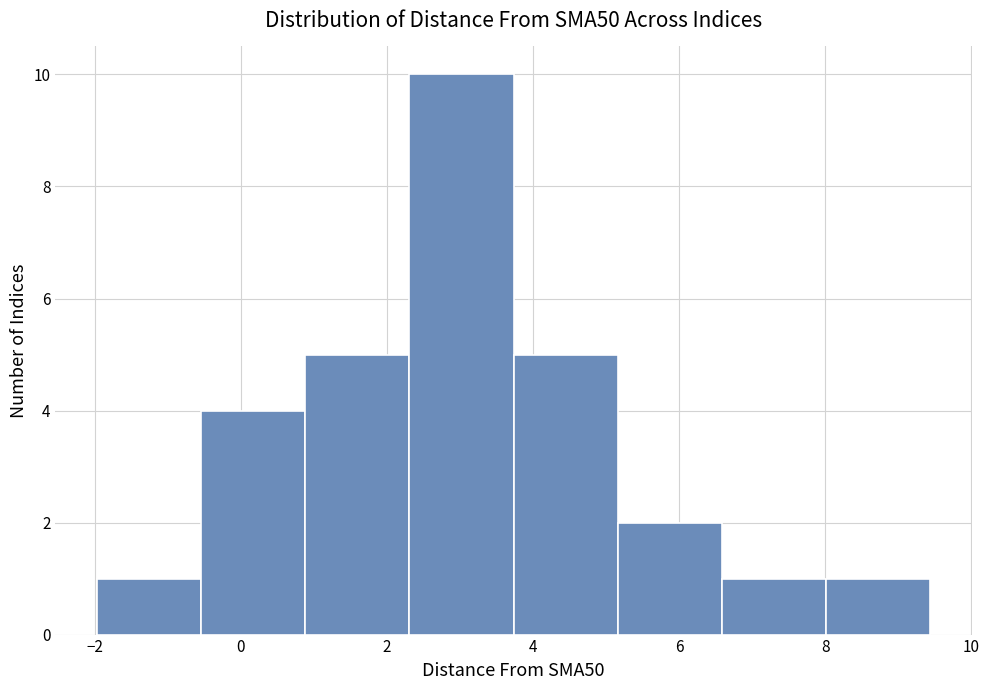

Over which range of the x-axis is the bar tallest?

2.4 to 3.8